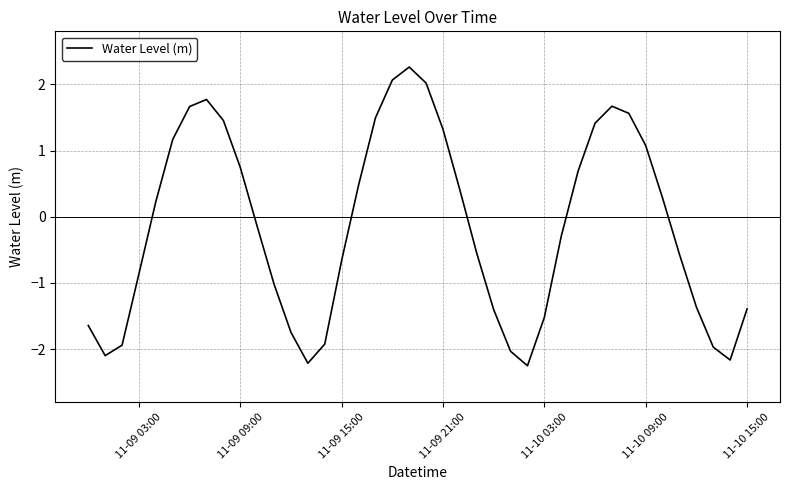

What is the minimum value shown in the chart?

-2.3